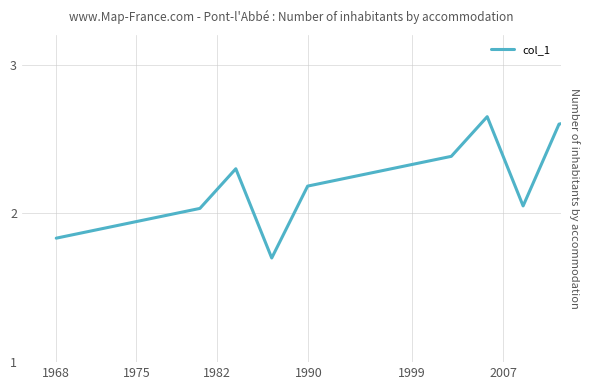

What is the smallest value displayed?

1.7